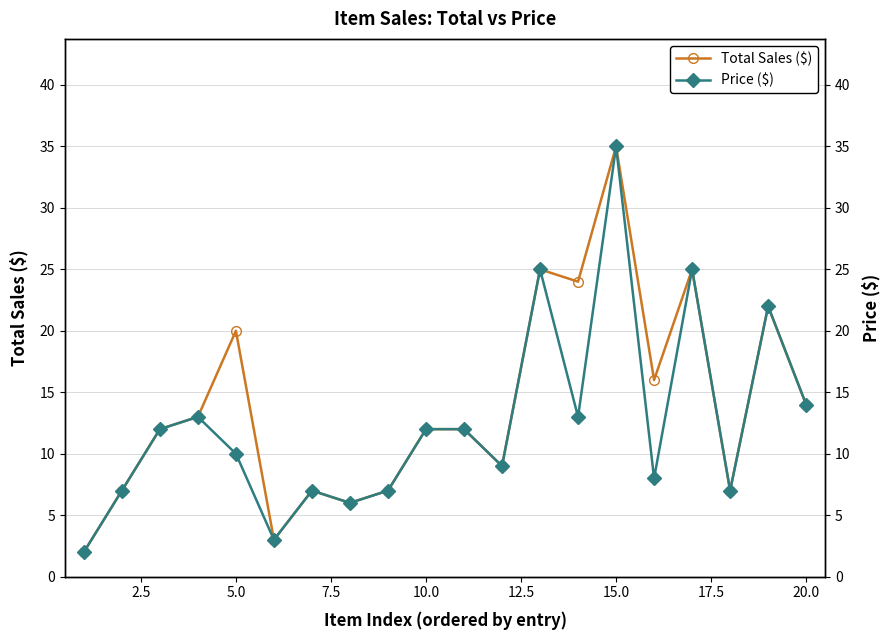

At which label does Total Sales ($) reach its peak?

15.0